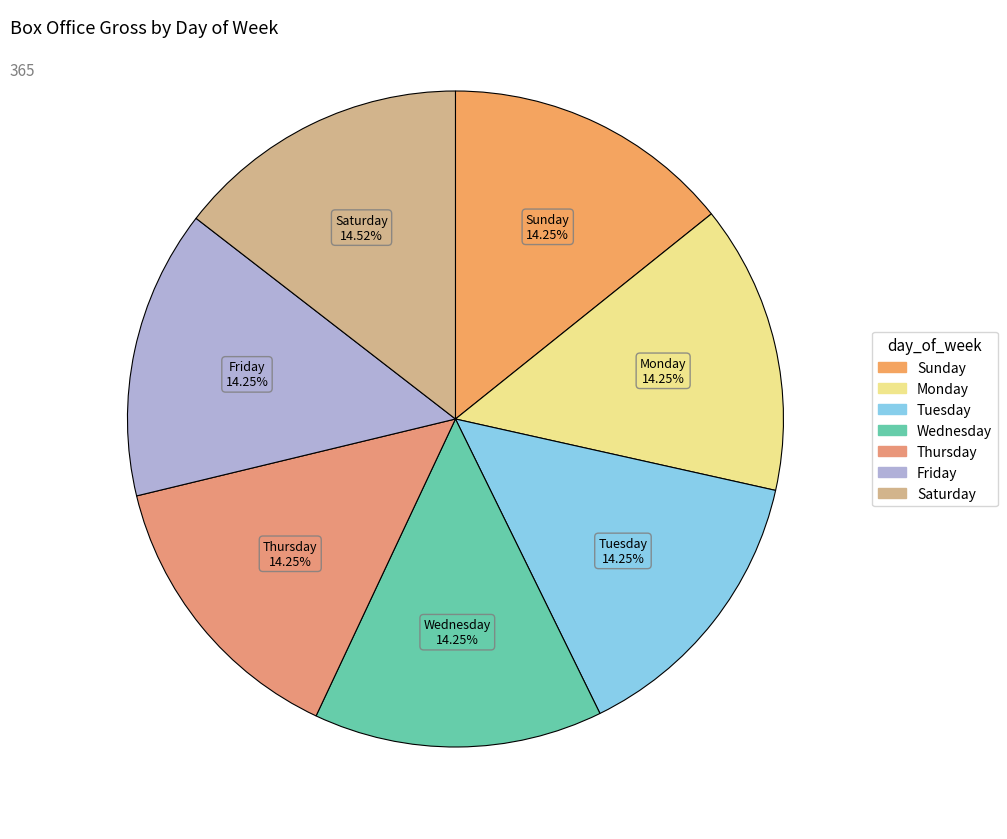

To the nearest percent, what portion does Wednesday represent?

14%